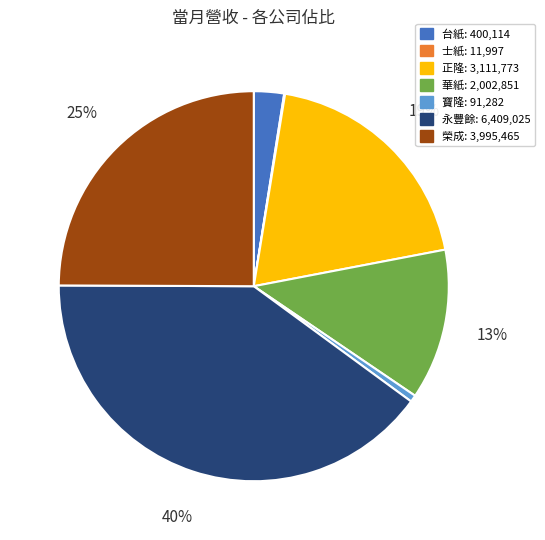

To the nearest percent, what portion does 台紙 represent?

2%